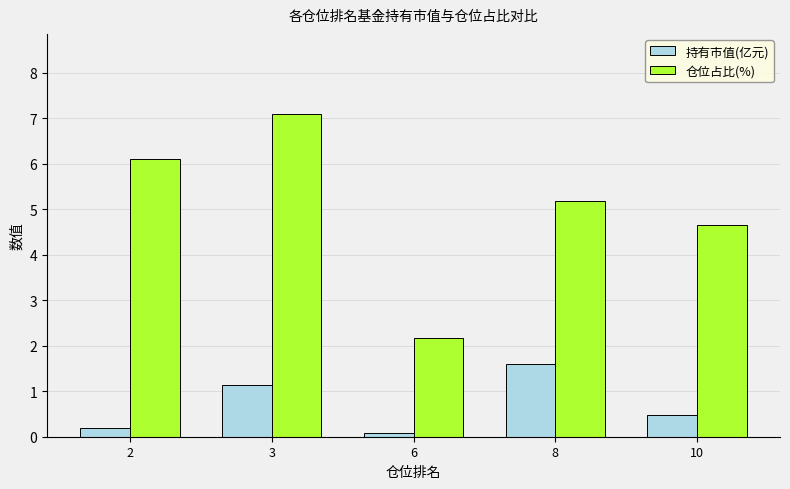

Rank the categories by 持有市值(亿元) value from lowest to highest.

6, 2, 10, 3, 8